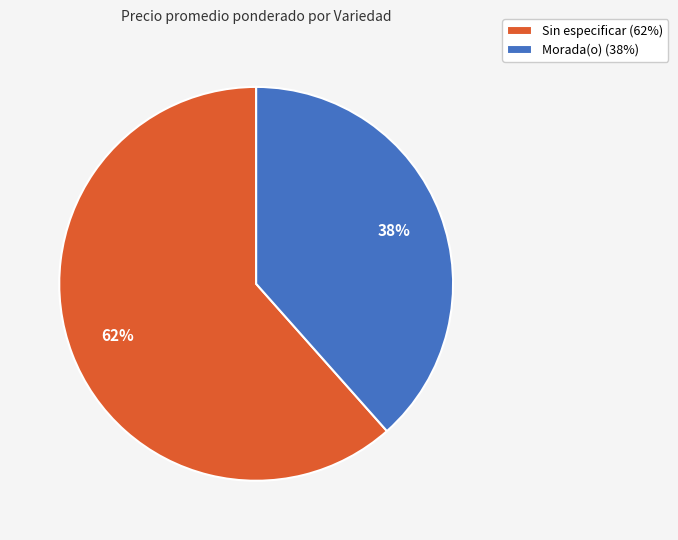

To the nearest percent, what is the combined percentage of Morada(o) (38%) and Sin especificar (62%)?

100%